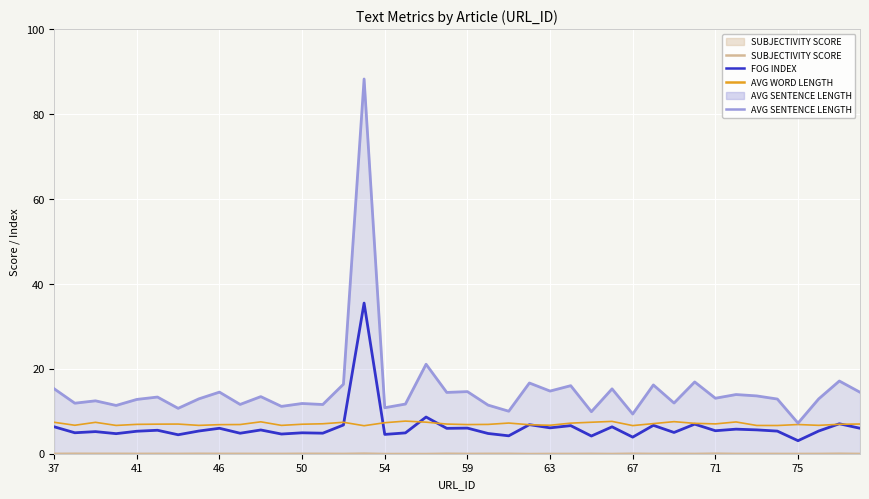

How many distinct data groups are displayed?

4